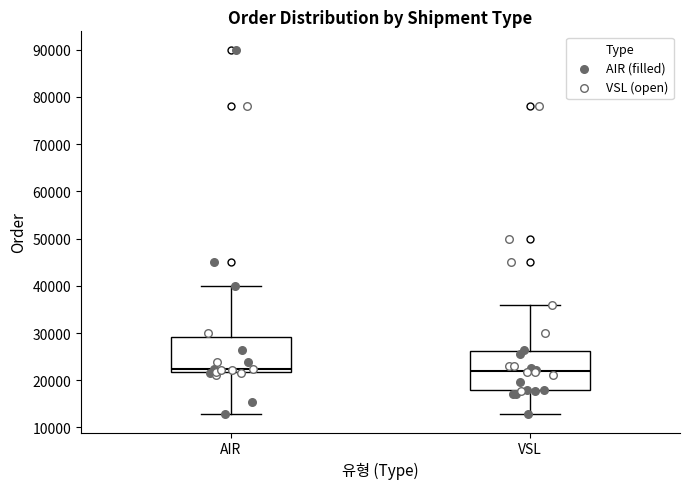

Reading left to right, read every box against the y-axis: the position of its median line, the range the box covers, and the ends of its whiskers. The values are not printed on the chart, so give them approximately, as read against the axis.

AIR: median 22000 (just above the box's lower edge), box 22000 to 29000, whiskers 13000 to 40000
VSL: median 22000, box 18000 to 26000, whiskers 13000 to 36000